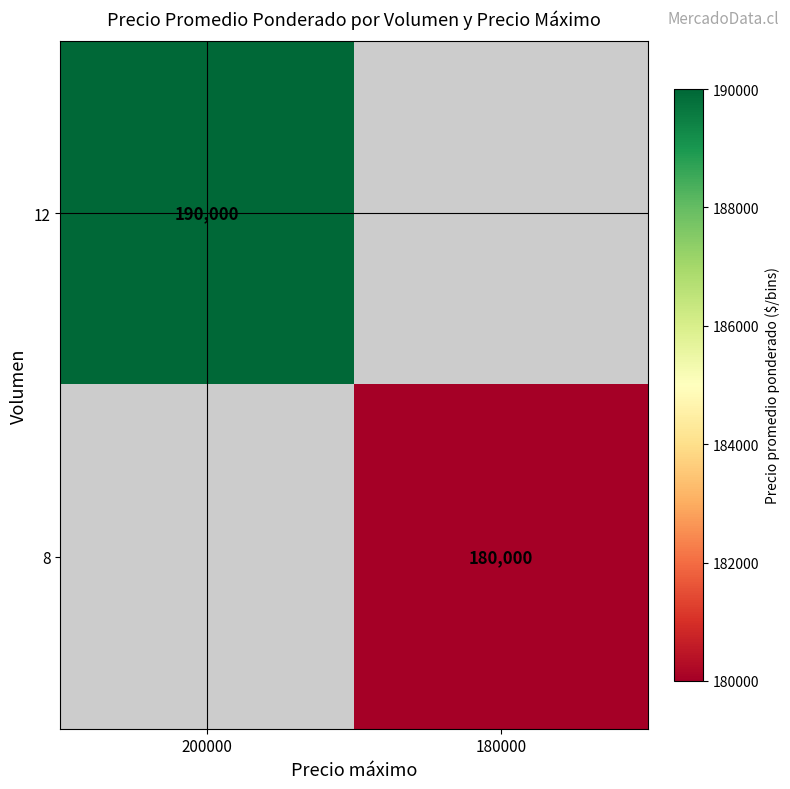

True or false: 8 has a value of 314191 at 180000.

False